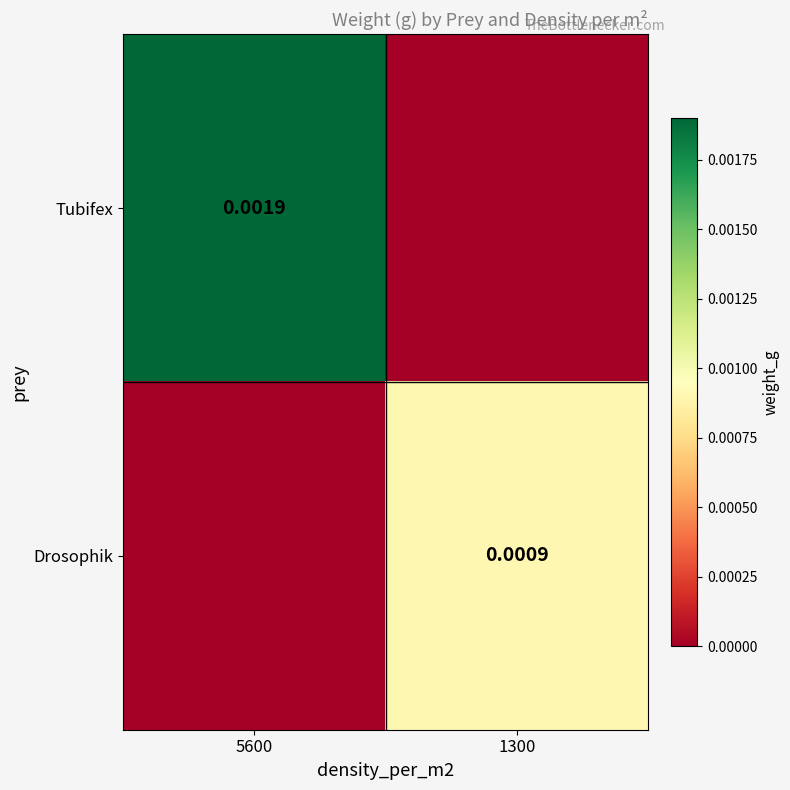

True or false: Drosophik has a value of 0.0 at 1300.

True